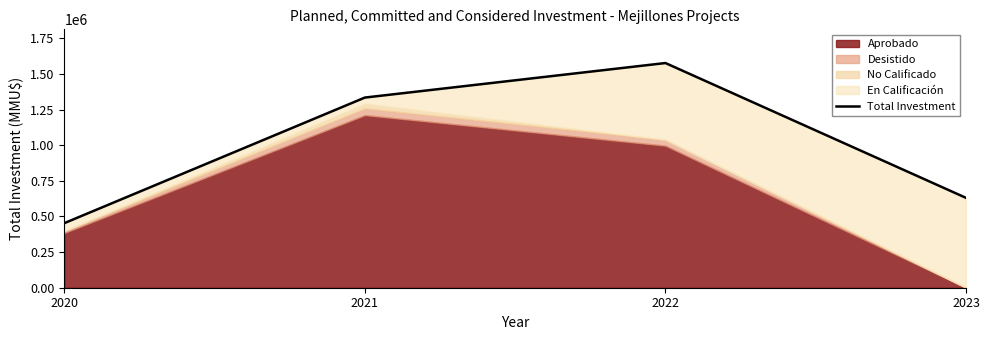

The value at 2021 is 1334029. True or false?

True